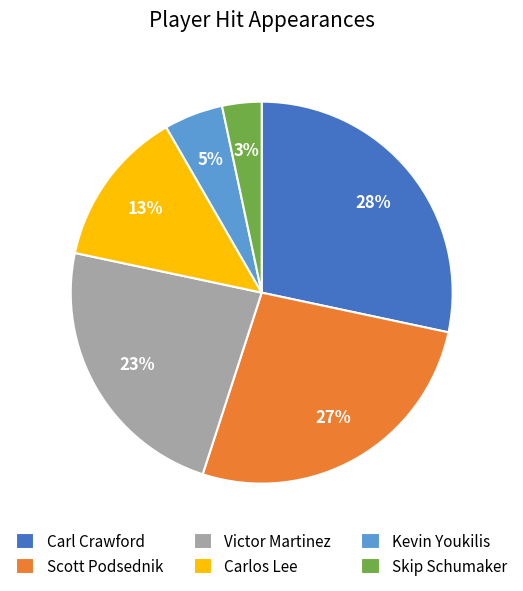

Count the number of slices in the pie.

6